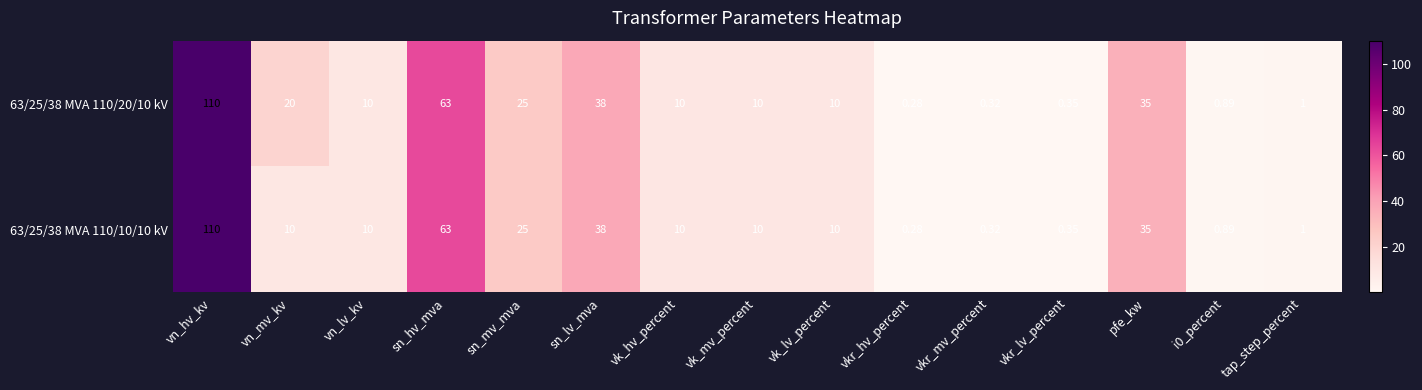

Where does the 63/25/38 MVA 110/10/10 kV series first go above 10?

vn_hv_kv